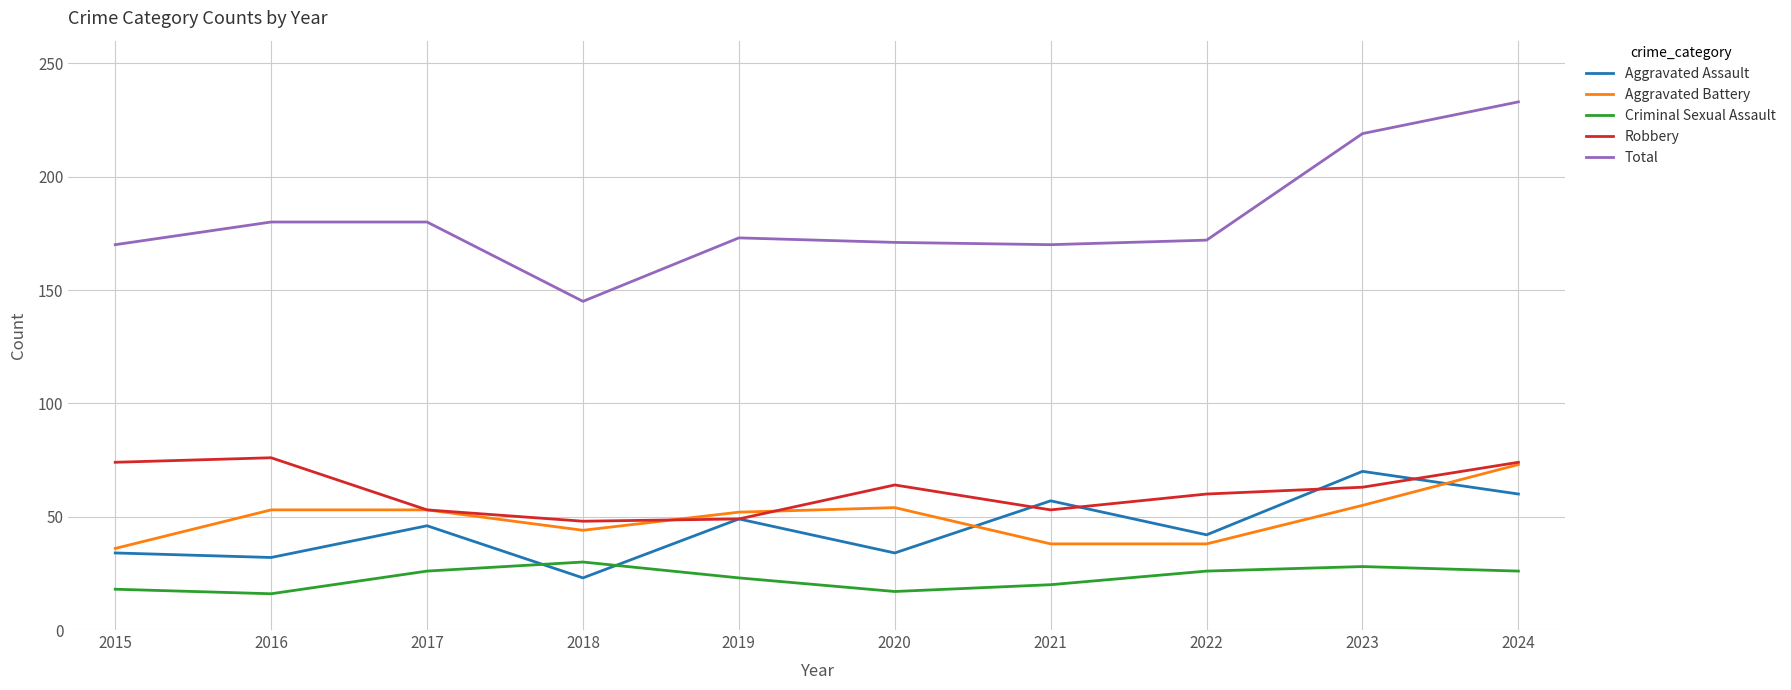

Which category has the highest value in the Total series?

2024